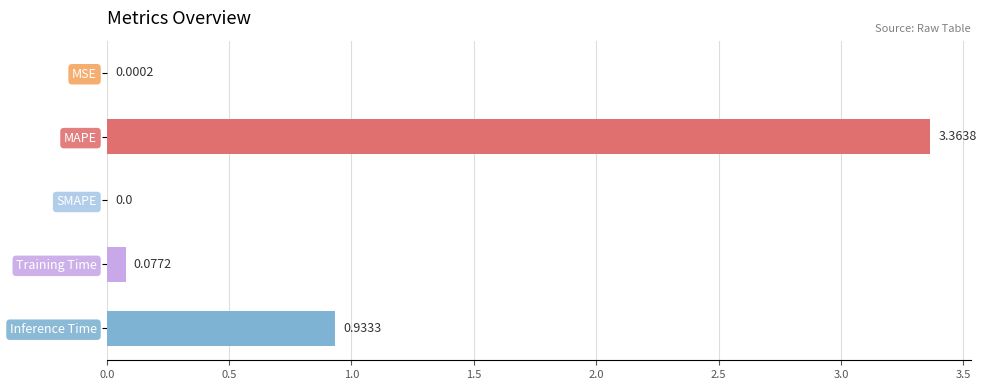

Count the number of values greater than 0.

4